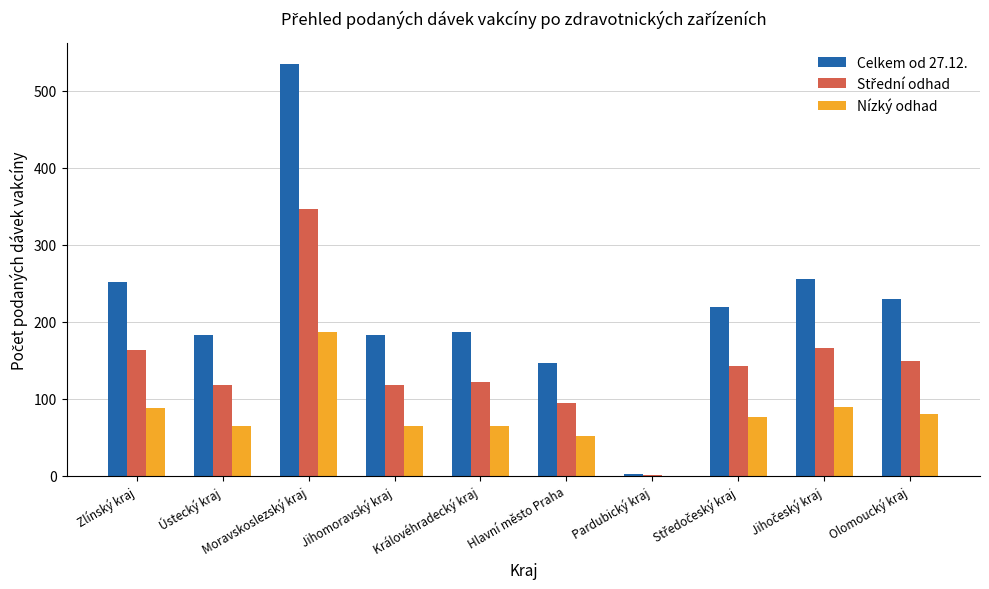

Which label corresponds to the largest value in the chart?

Moravskoslezský kraj